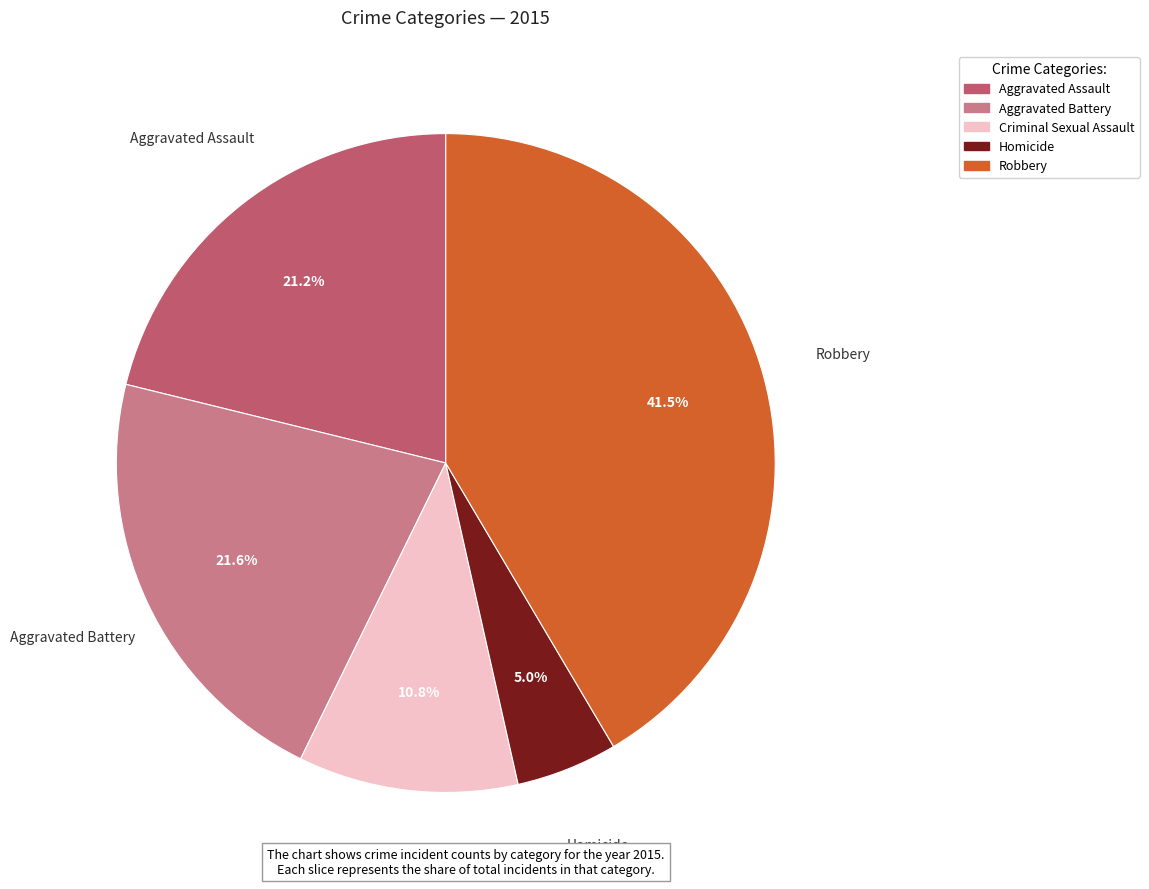

To the nearest percent, what percentage of the pie is Aggravated Assault?

21%